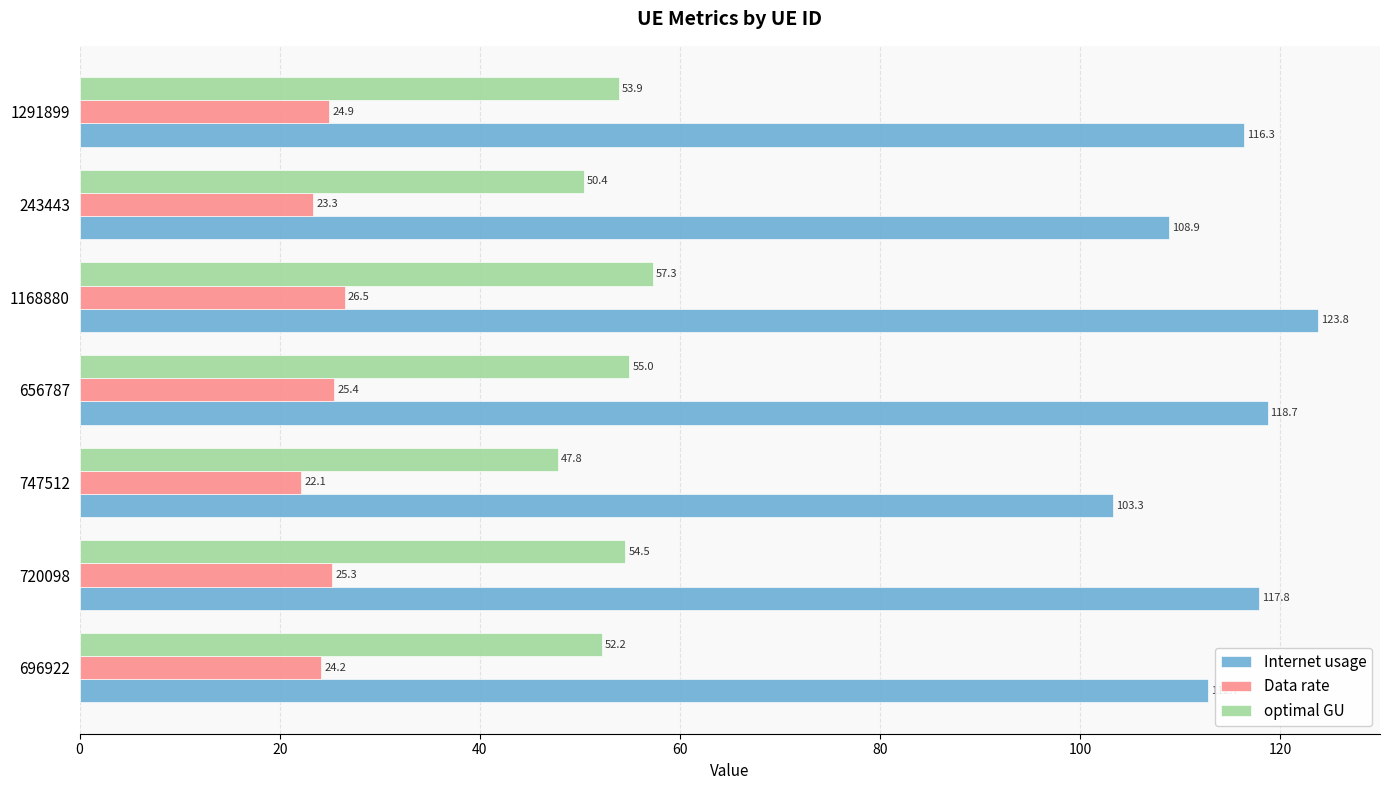

At which label is optimal GU closest to 52?

696922